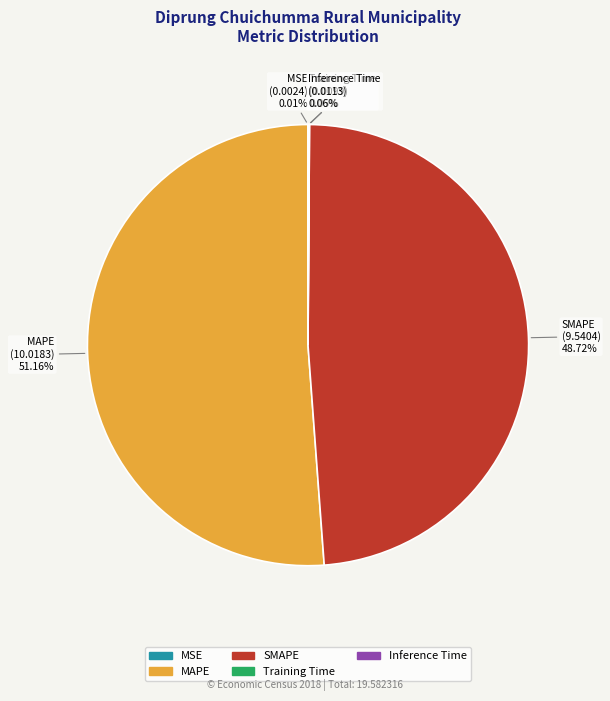

To the nearest percent, what is the difference between the largest and smallest slice percentages?

51%